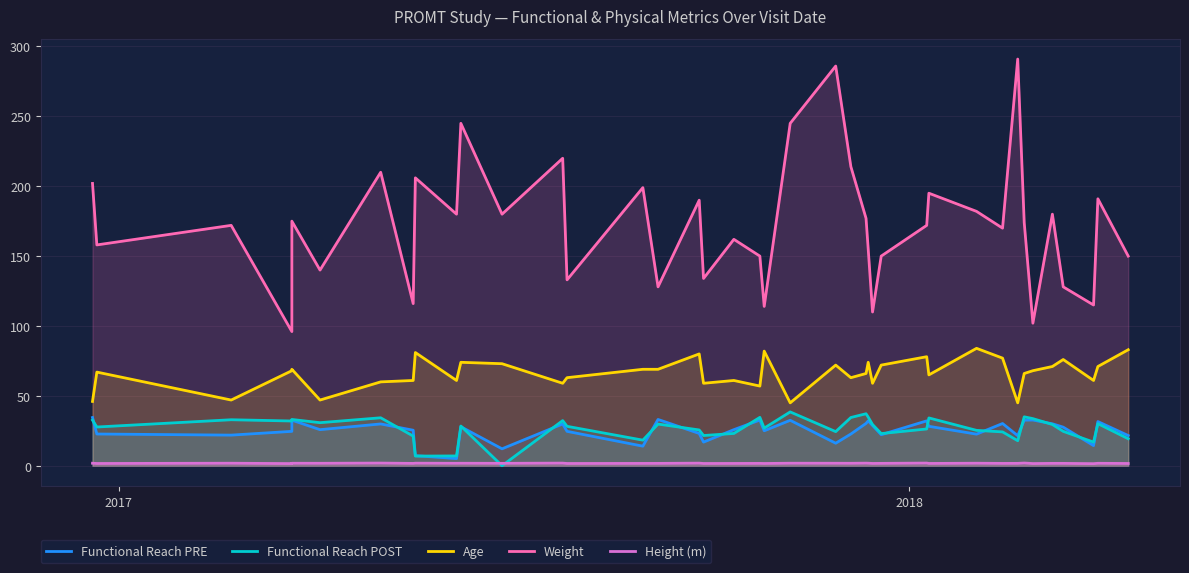

What is the difference between the second highest and minimum values in the Functional Reach POST series?

37.2